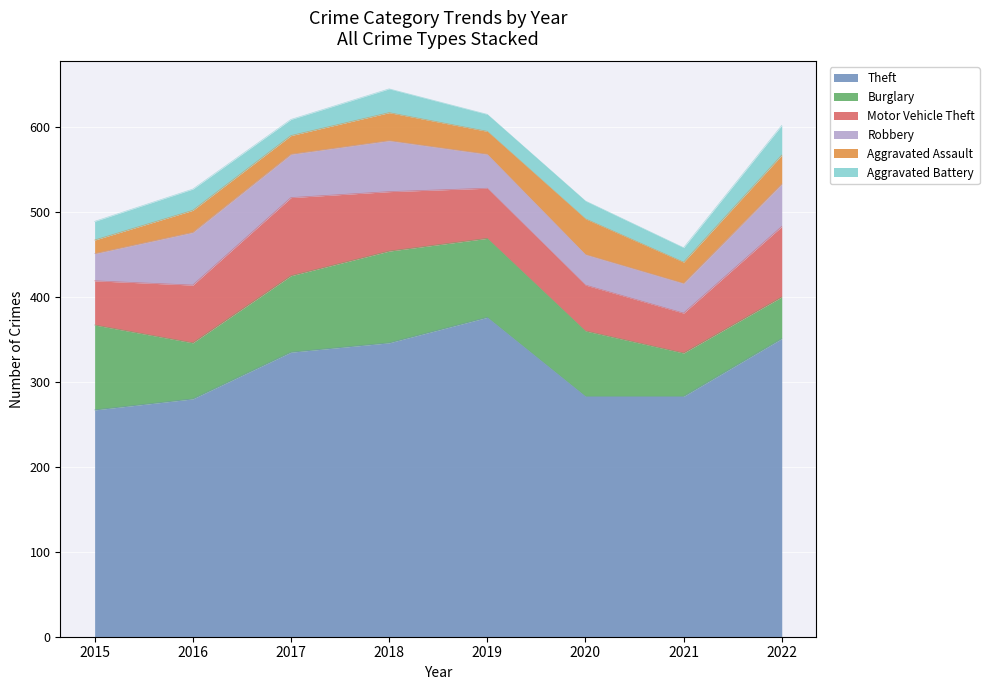

Between 2015 and 2018, which is larger?

2018